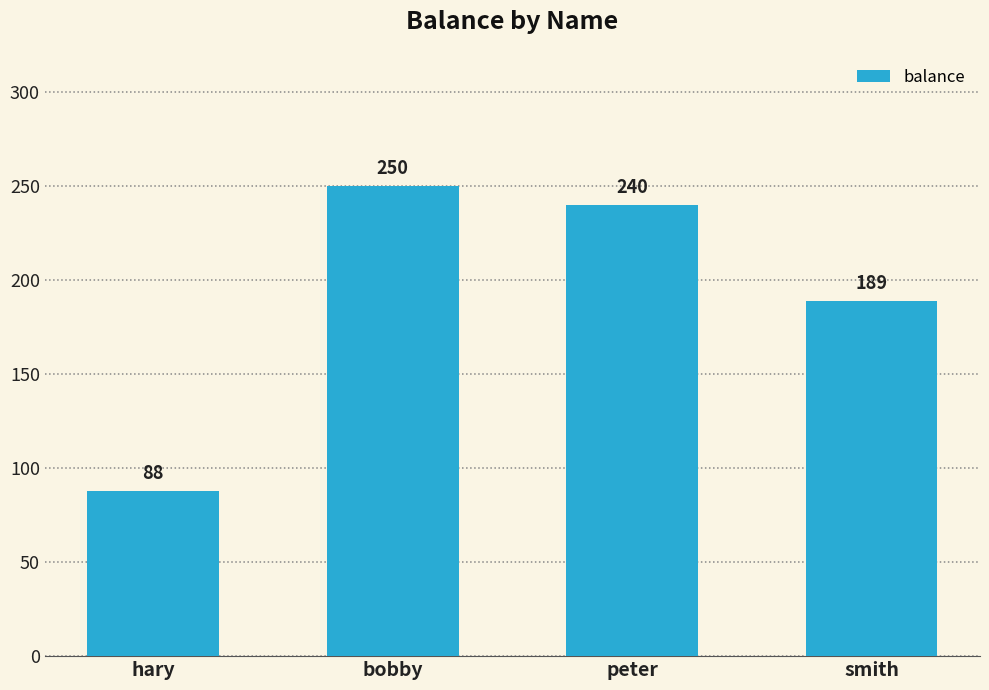

What is the smallest value displayed?

88